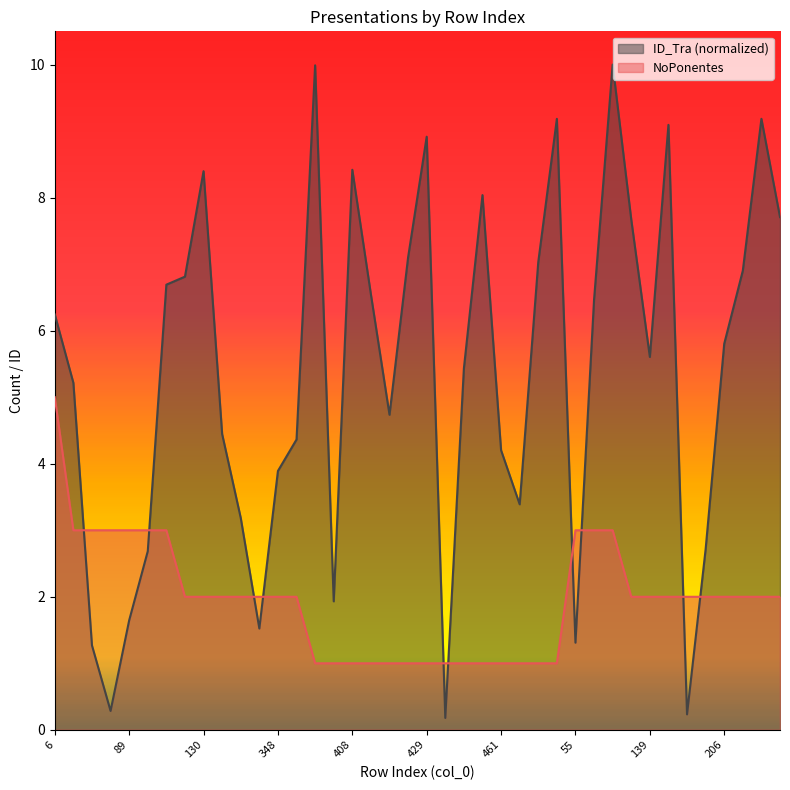

Reading left to right, transcribe all the data shown in this chart.

NoPonentes: 5.0	3.0	3.0	3.0	3.0	3.0	3.0	2.0	2.0	2.0	2.0	2.0	2.0	2.0	1.0	1.0	1.0	1.0	1.0	1.0	1.0	1.0	1.0	1.0	1.0	1.0	1.0	1.0	3.0	3.0	3.0	2.0	2.0	2.0	2.0	2.0	2.0	2.0	2.0	2.0
ID_Tra: 6.2	5.2	1.3	0.3	1.6	2.7	6.7	6.8	8.4	4.4	3.2	1.5	3.9	4.4	10.0	1.9	8.4	6.5	4.7	7.1	8.9	0.2	5.4	8.0	4.2	3.4	7.0	9.2	1.3	6.5	10.0	7.7	5.6	9.1	0.2	2.7	5.8	6.9	9.2	7.7